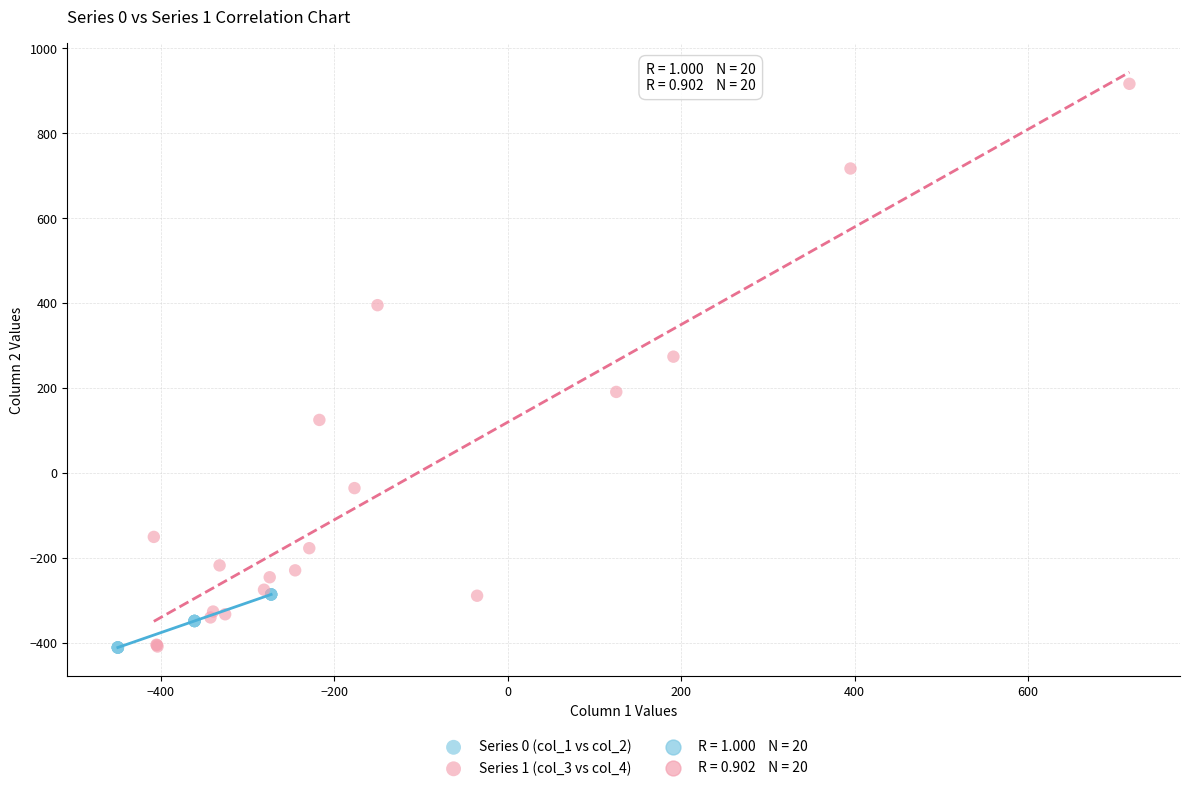

Which series contains the highest Y value?

Series 1 (col_3 vs col_4)